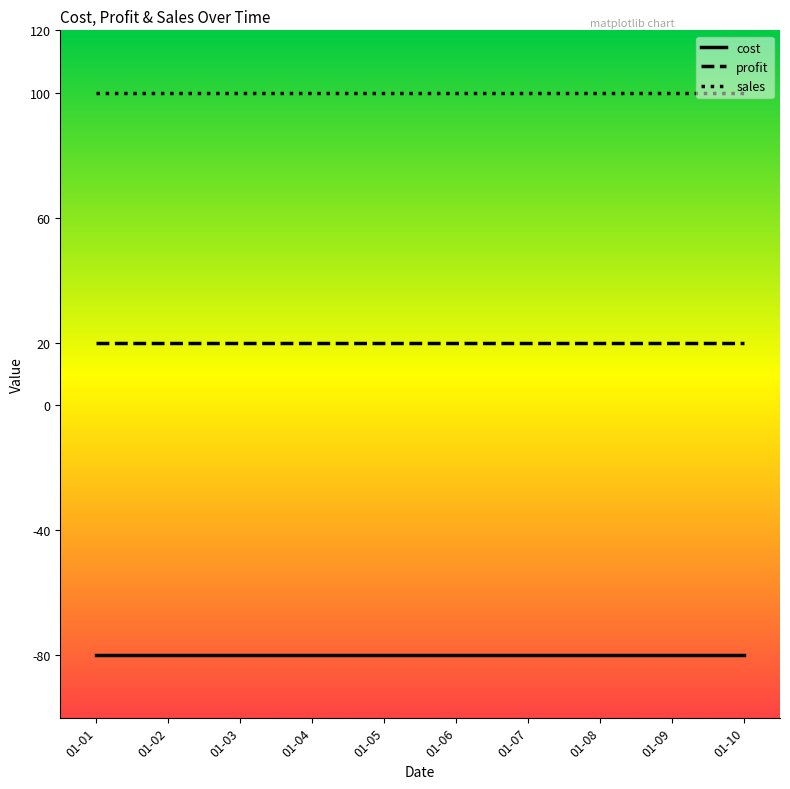

What is the difference between the highest and lowest values at 01-10?

180